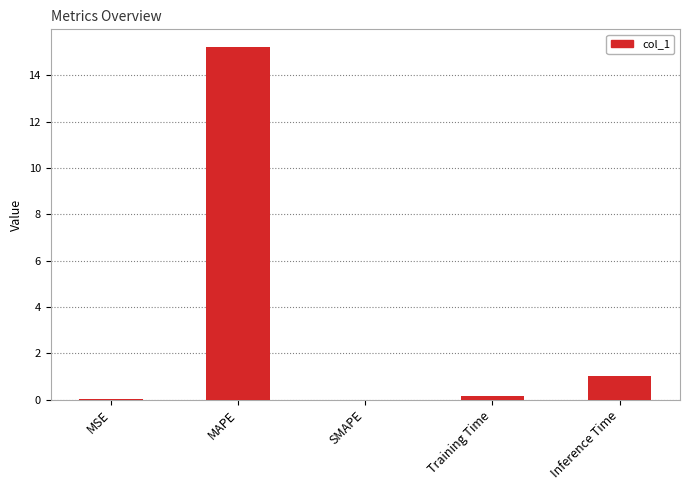

True or false: the data shows 0.0 at SMAPE.

True